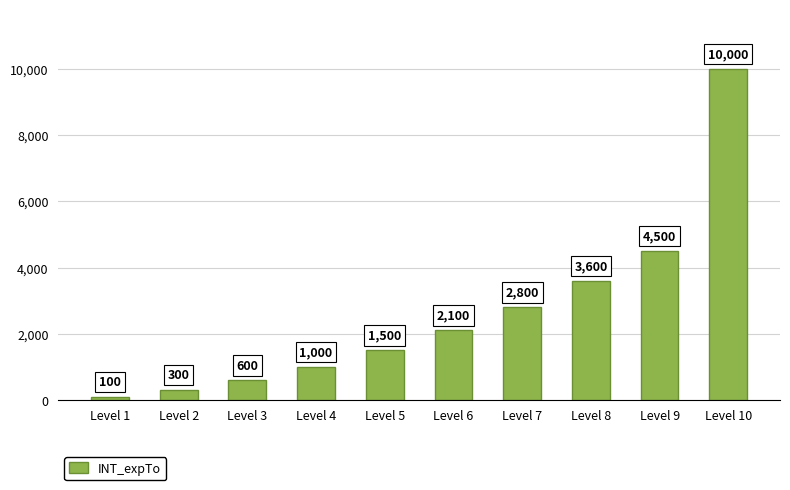

How many values are below 2100?

5